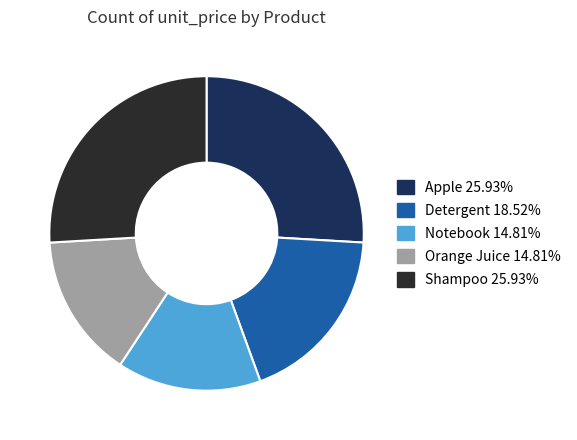

Is it true that Detergent is 9% of the pie?

False